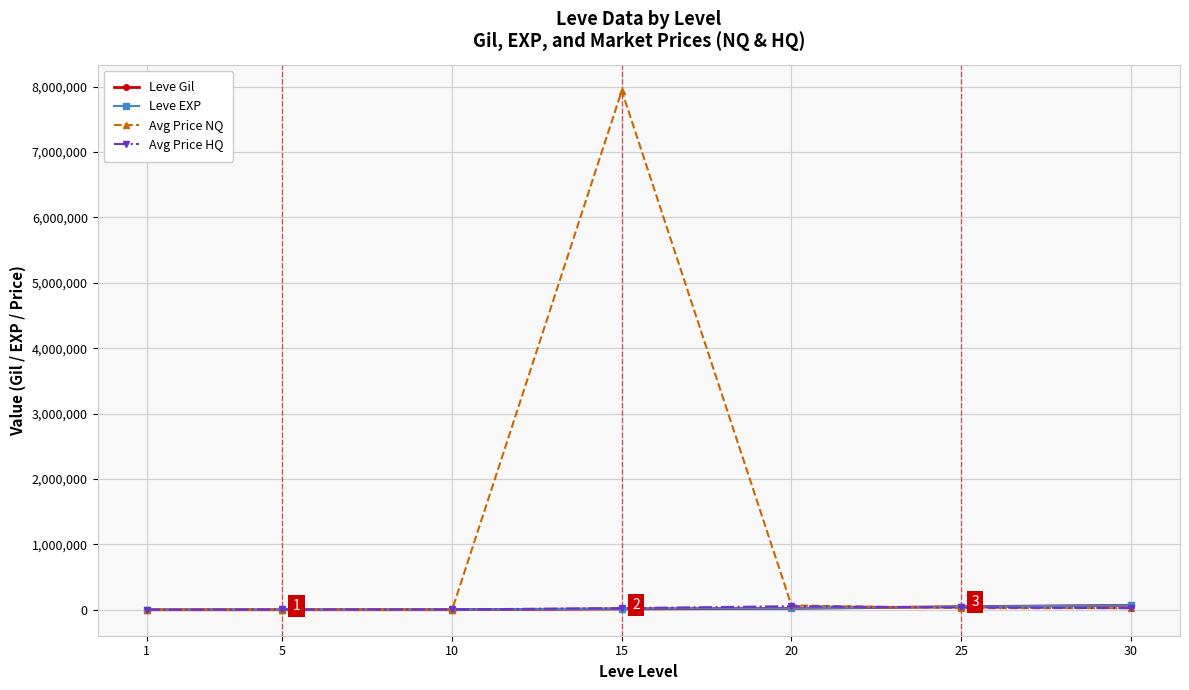

Which series has the largest range (max minus min)?

Avg Price NQ